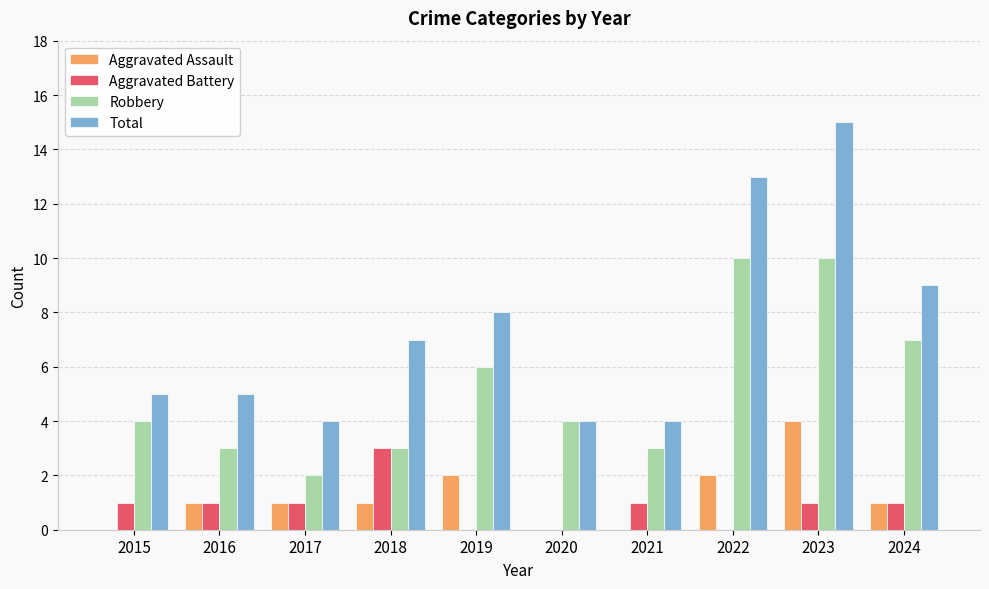

How many data points does each series have?

10